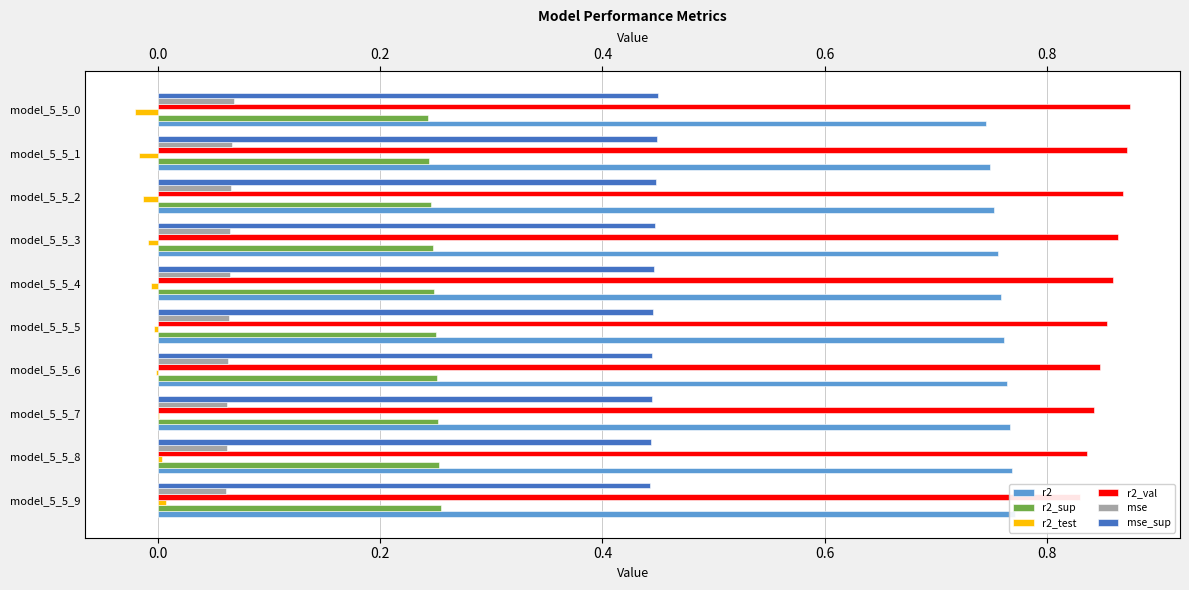

Which series changed the most between model_5_5_6 and model_5_5_4?

r2_val